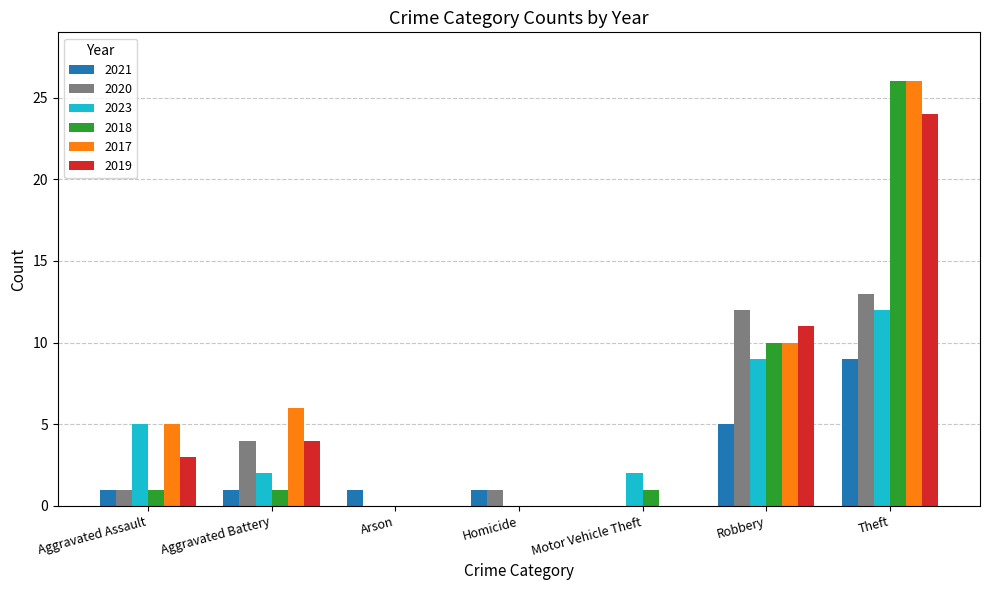

At which category is the sum across all series the highest?

Theft